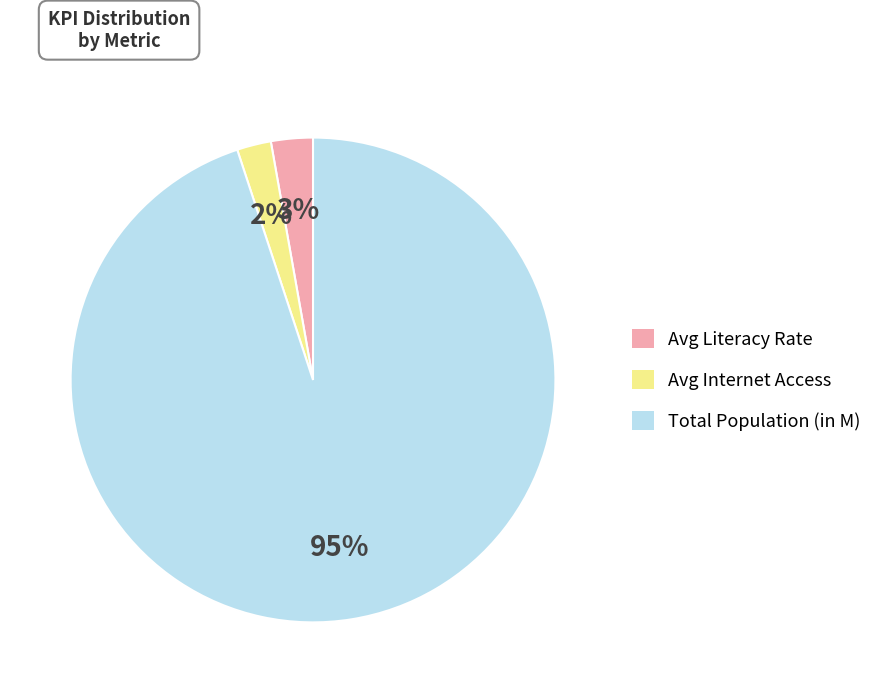

How many segments does this pie chart have?

3